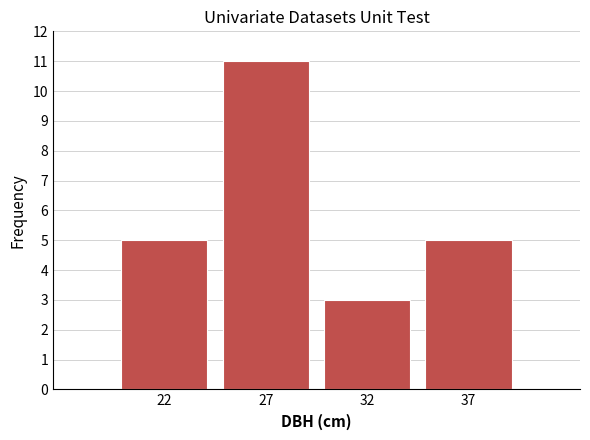

Reading left to right, what are all the values shown in this chart?

5	11	3	5